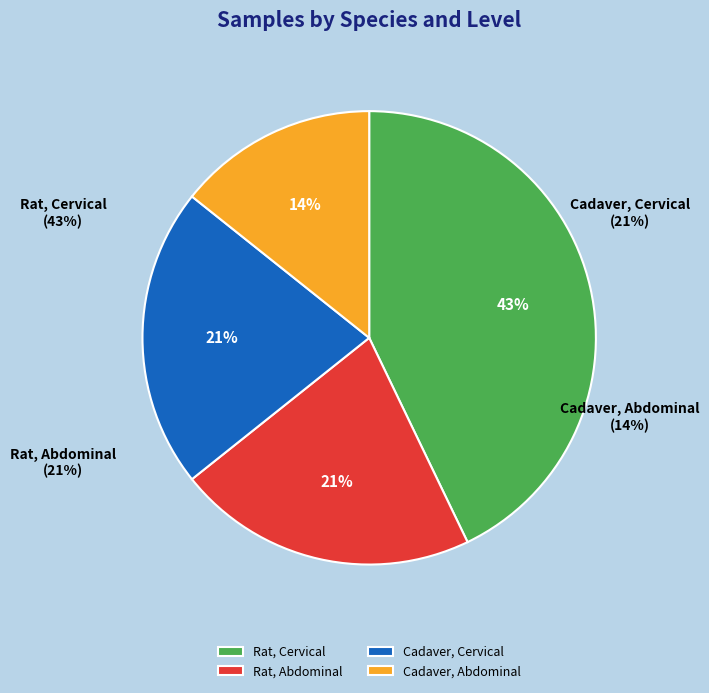

The Rat, Cervical slice represents 55% of the pie. True or false?

False